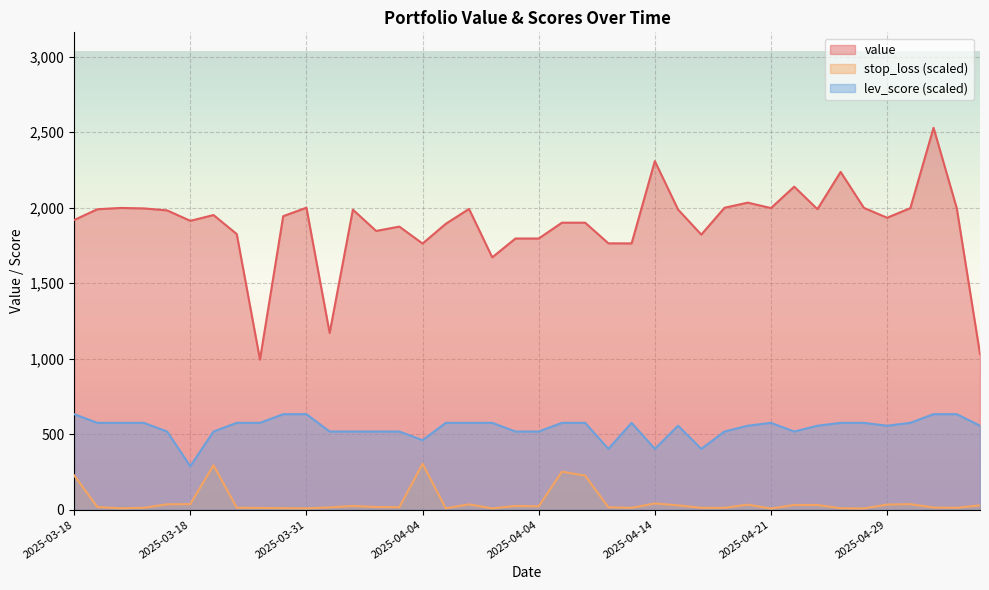

At which label is lev_score closest to 459?

2025-04-04